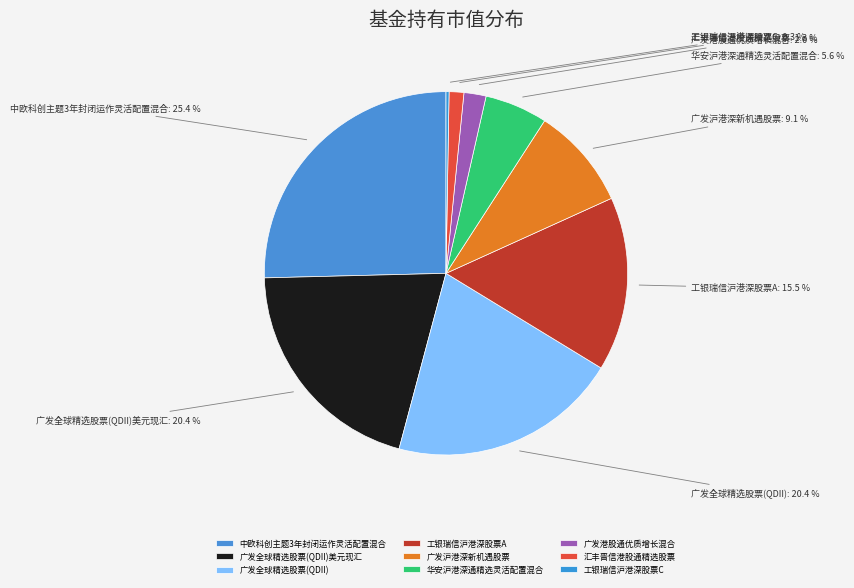

What portion of the pie excludes 广发沪港深新机遇股票?

90.9%